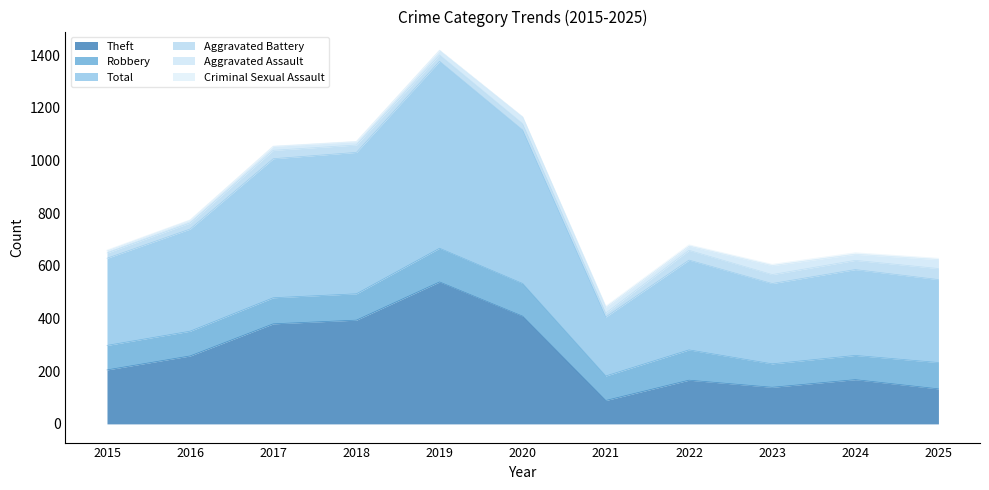

How many data points in Aggravated Battery are above 28?

5